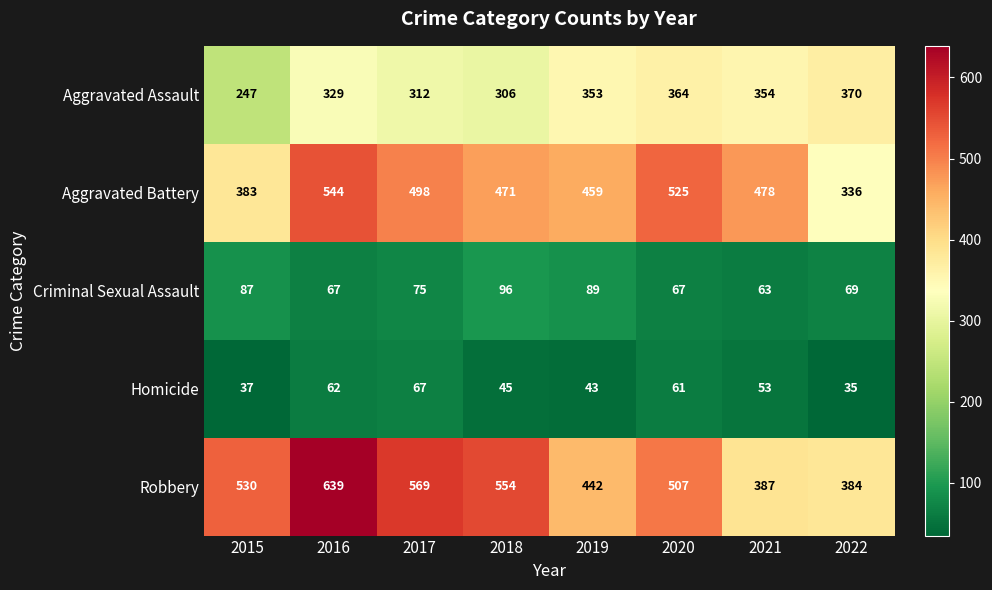

Which series has the largest range (max minus min)?

Robbery